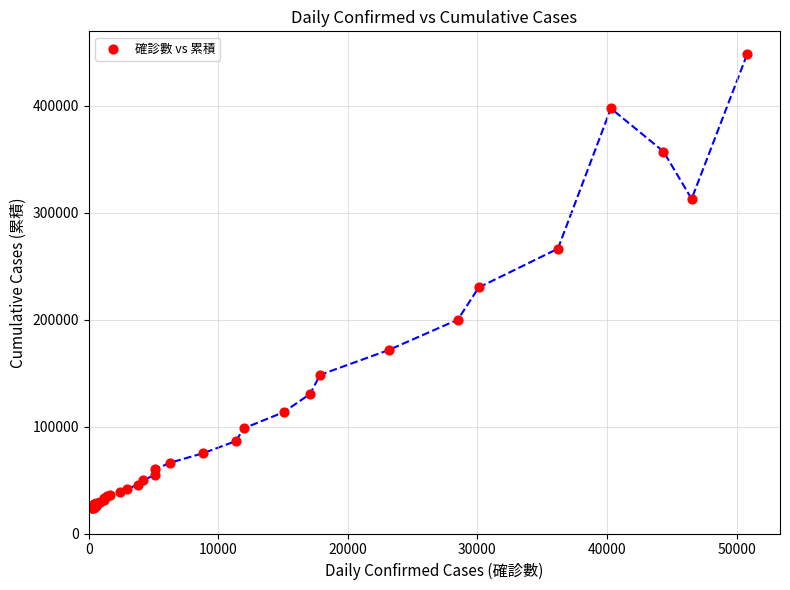

What Y value in the scatter plot is closest to 235982?

230094